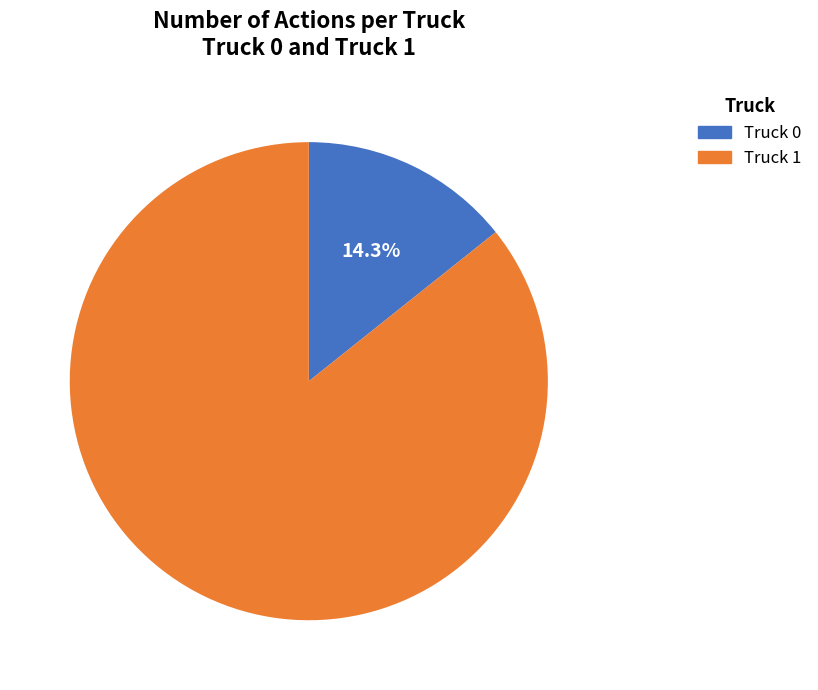

Does Truck 1 represent more than half of the total?

Yes